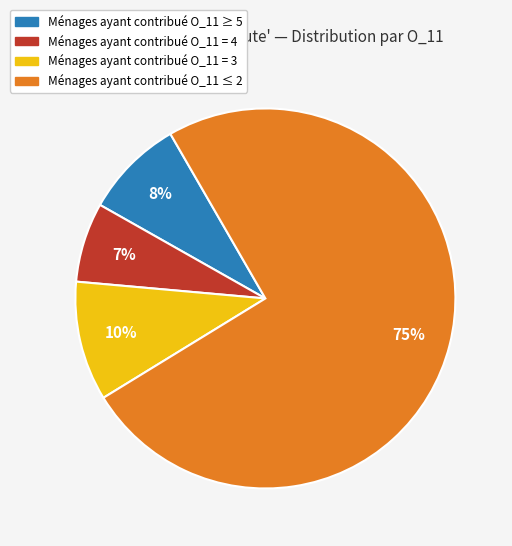

How many segments does this pie chart have?

4